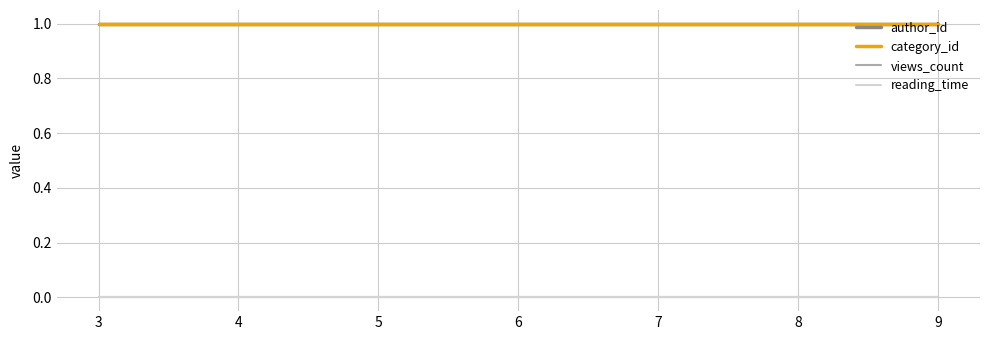

Reading left to right, extract all data points from this chart.

author_id: 1	1	1	1	1	1	1
category_id: 1	1	1	1	1	1	1
views_count: 0	0	0	0	0	0	0
reading_time: 0	0	0	0	0	0	0